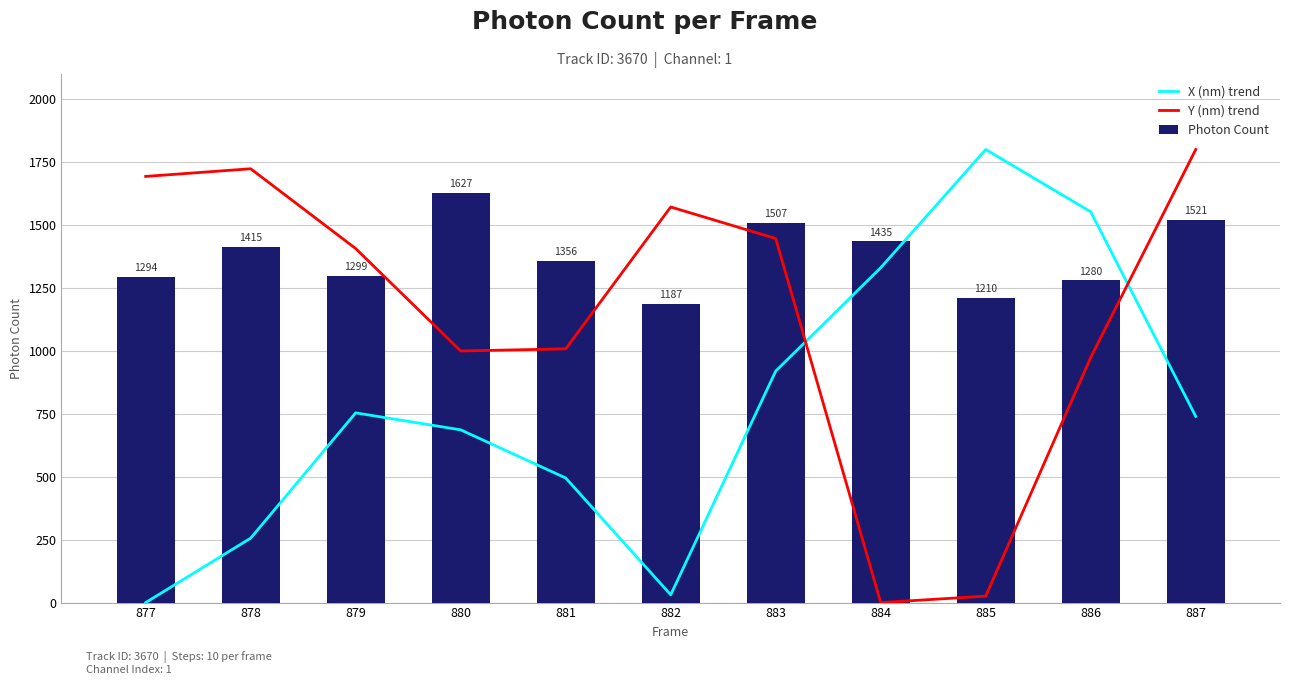

At which category is the sum across all series the highest?

887